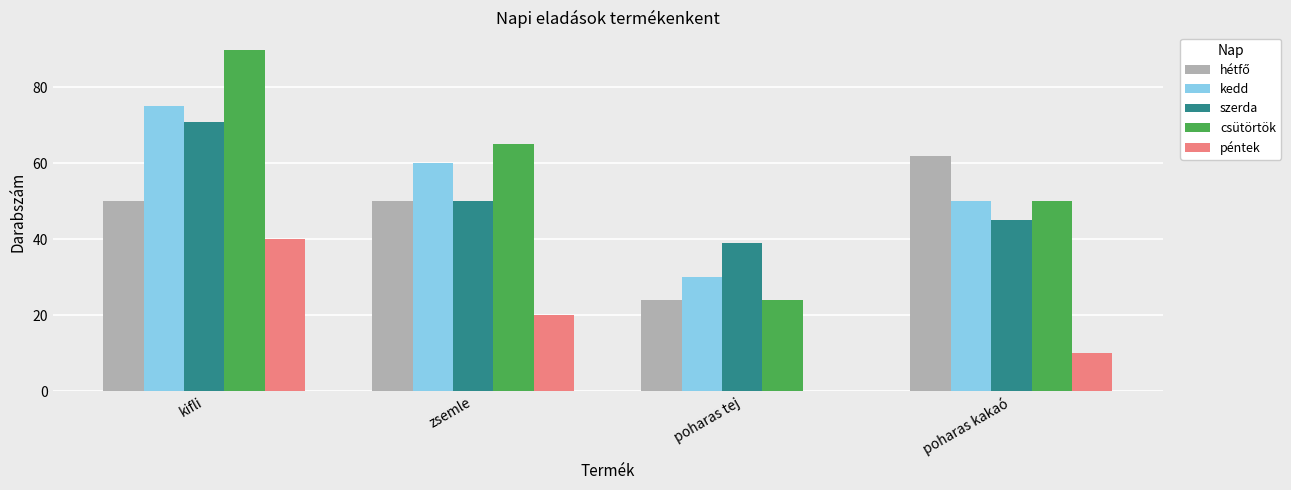

What is the sum of the csütörtök values at zsemle and kifli?

155